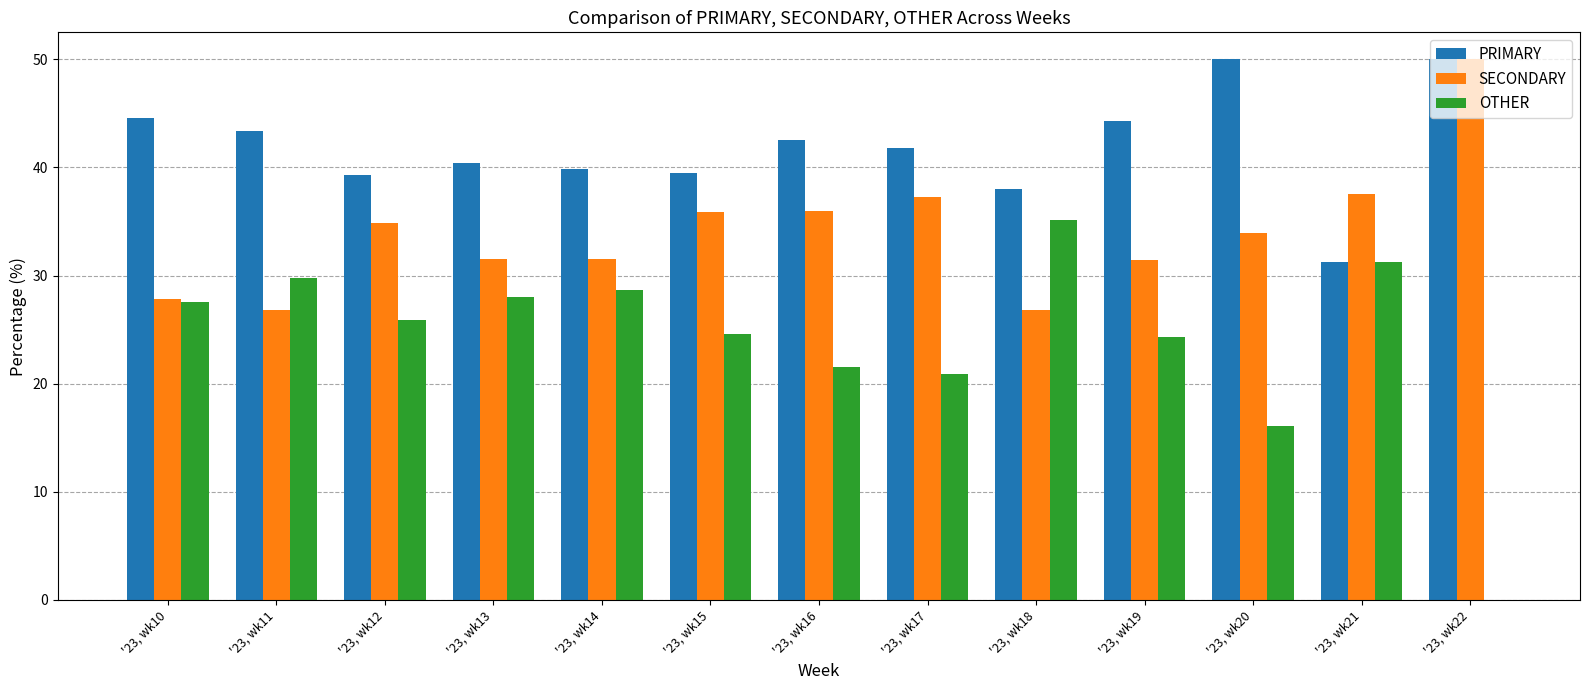

Is the value of SECONDARY at '23, wk10 greater than the value of PRIMARY at '23, wk21?

No